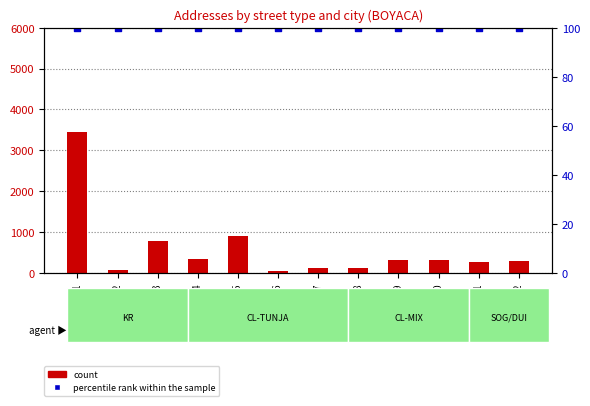

What are all the series names shown in the legend?

count, percentile rank within the sample